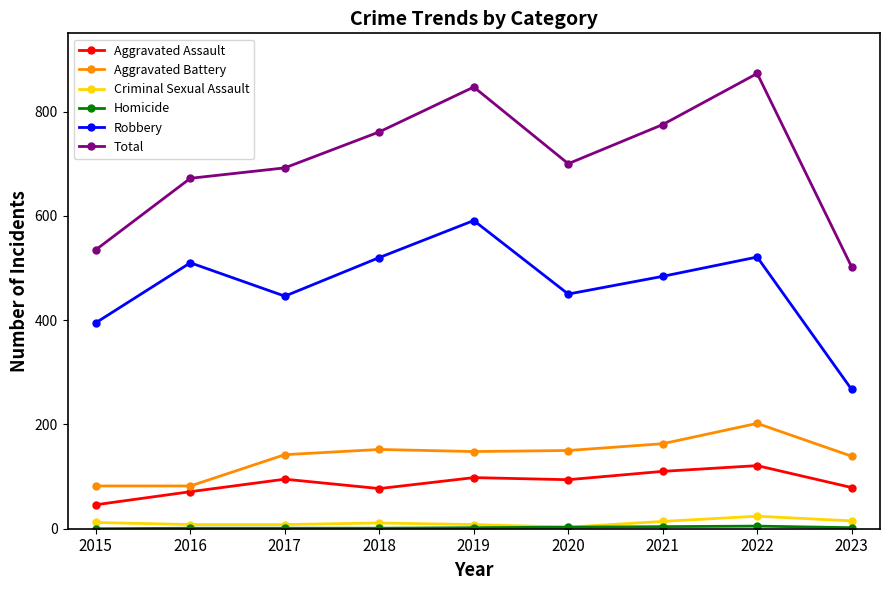

What is the total value across all series at 2018?

1522